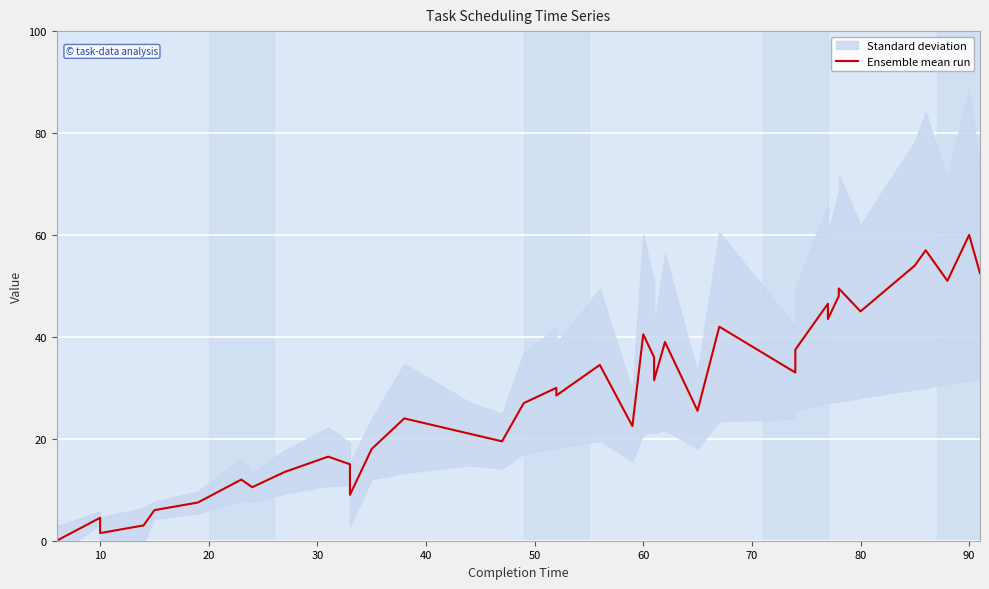

What is the ratio of the value at 38 to the value at 37?

1.1